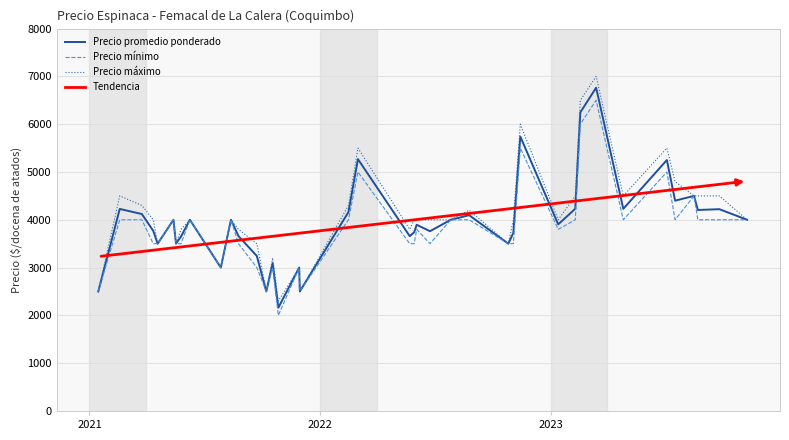

What is the minimum value for Precio mínimo?

2000